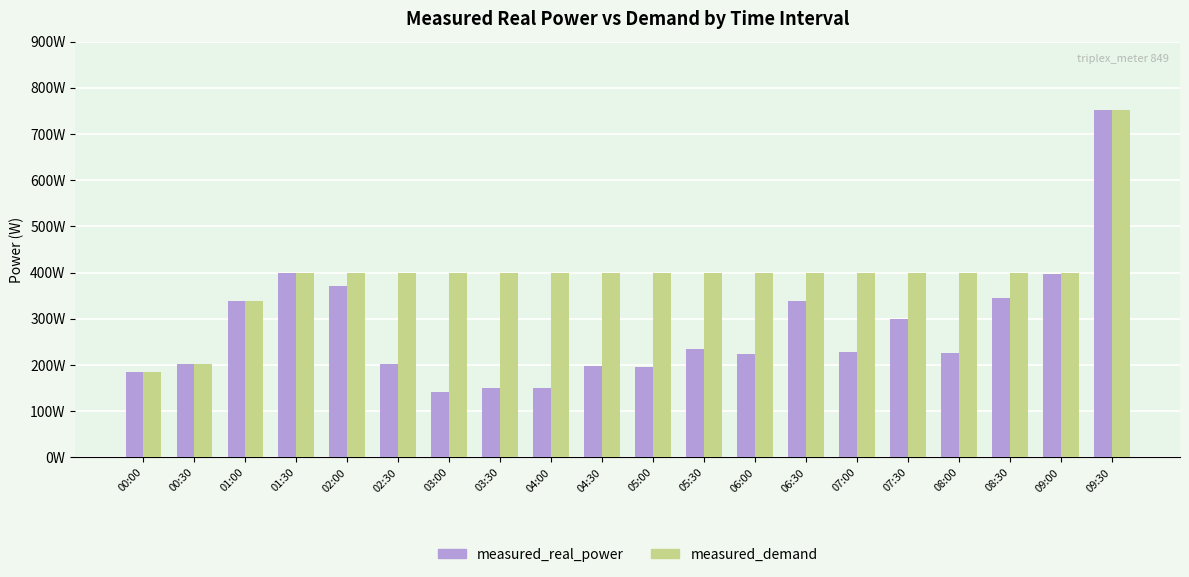

What are all the series names shown in the legend?

measured_real_power, measured_demand